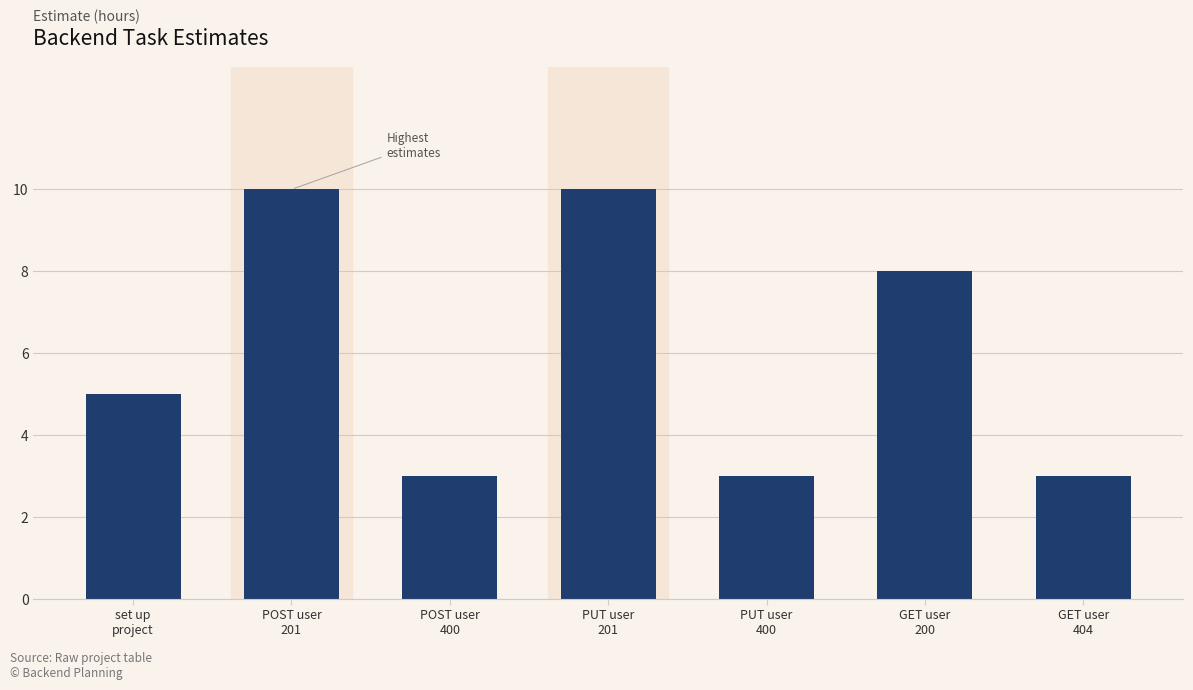

What is the difference between the values at POST user
201 and GET user
200?

2